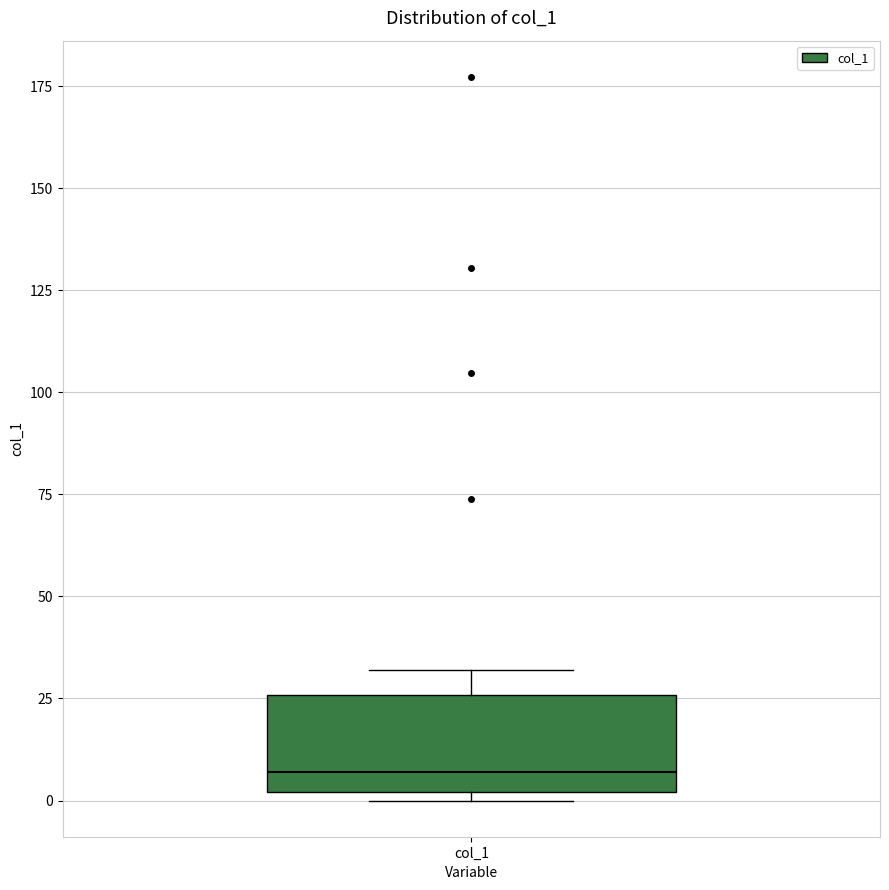

Read this box plot against the y-axis: the position of the median line, the range covered by the box, and the ends of both whiskers. The values are not printed on the chart, so give them approximately, as read against the axis.

median 5, box 0 to 25, whiskers 0 (just below the box's lower edge) to 30